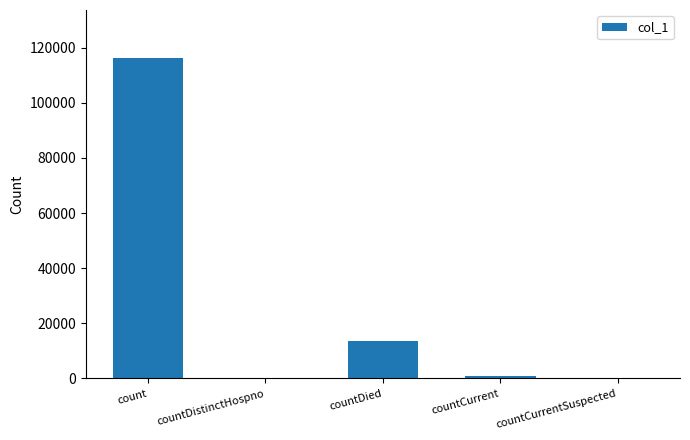

Are the bars horizontal?

No